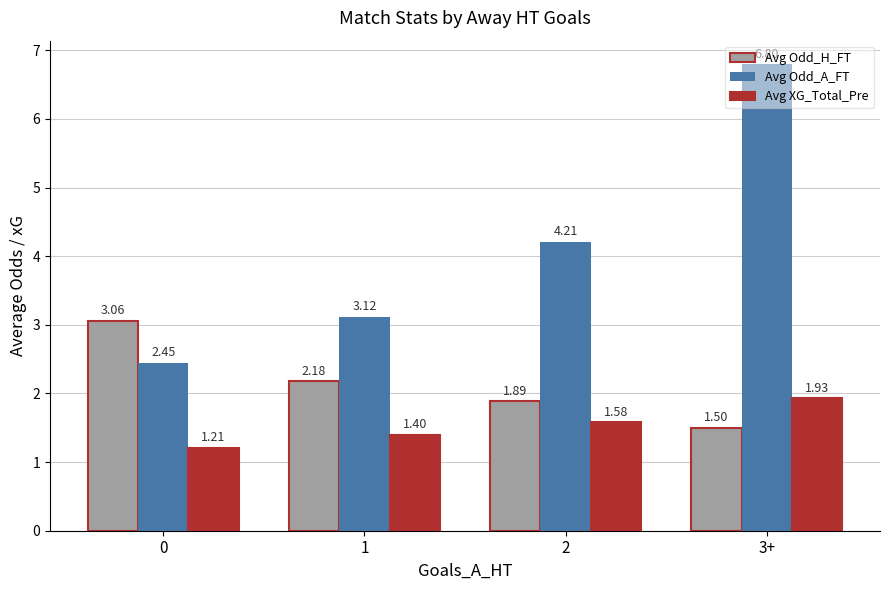

At which category is the sum across all series the highest?

3+